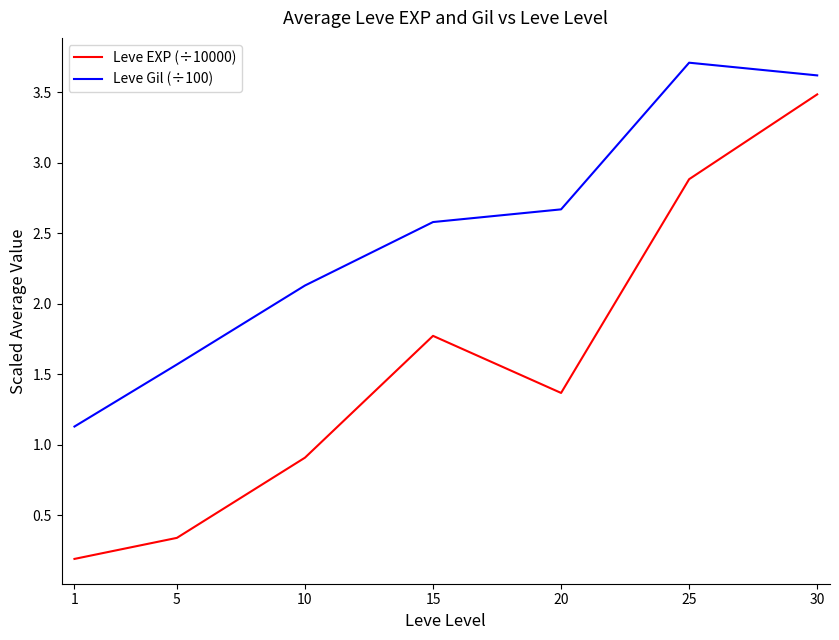

True or false: Leve Gil (÷100) and Leve EXP (÷10000) cross at least once.

False